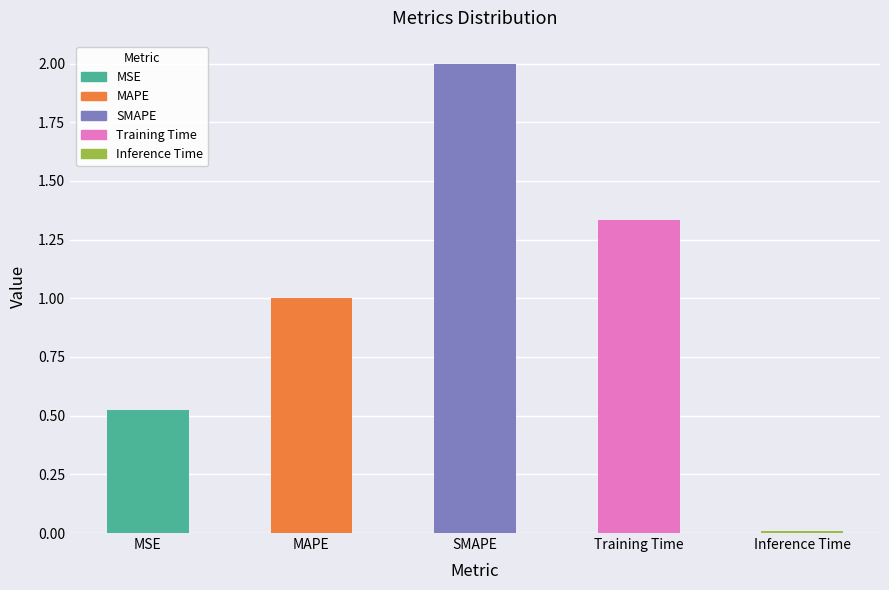

The chart shows a value of 0.9 at MSE. True or false?

False